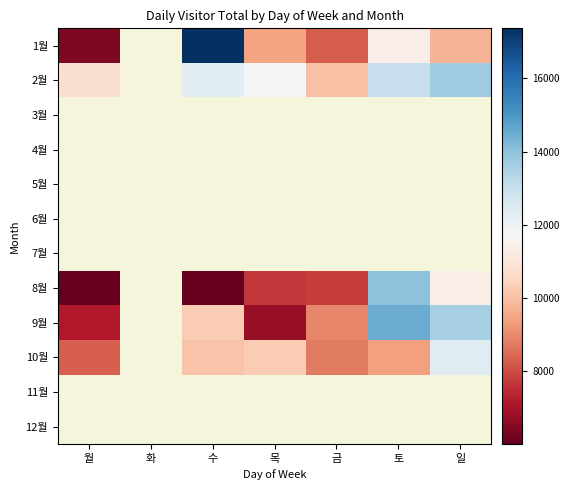

What is the sum of the 9월 values at 금 and 토?

23398.0